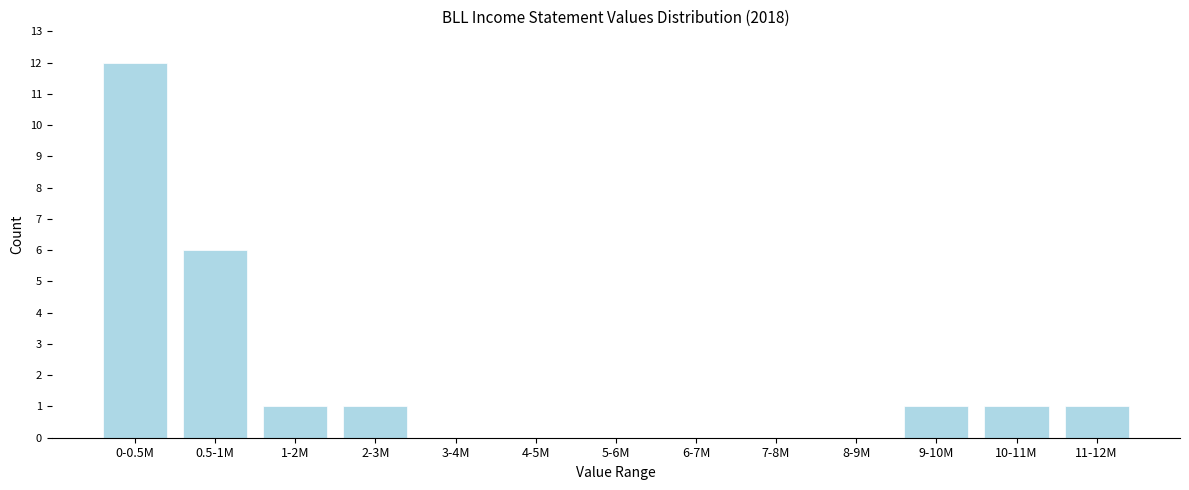

Reading left to right, transcribe all the data shown in this chart.

0-0.5M=12	0.5-1M=6	1-2M=1	2-3M=1	3-4M=0	4-5M=0	5-6M=0	6-7M=0	7-8M=0	8-9M=0	9-10M=1	10-11M=1	11-12M=1